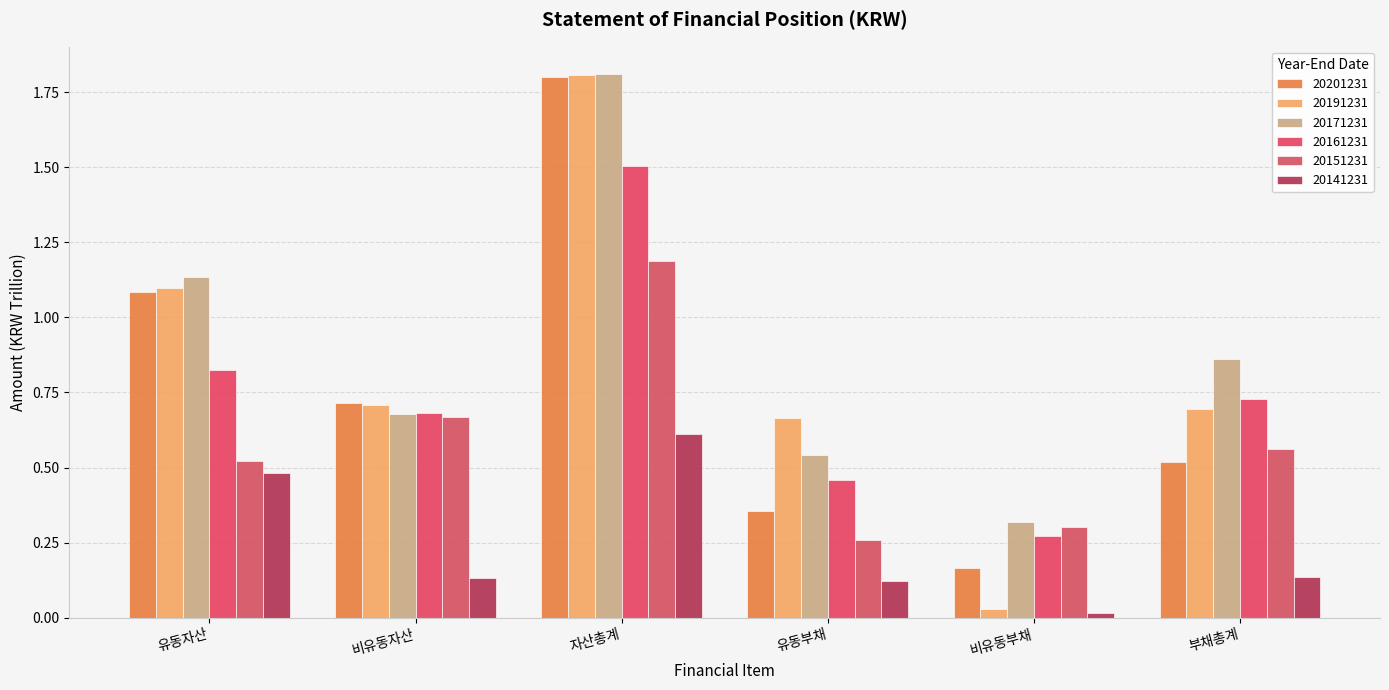

True or false: 20191231 has a value of 0.7 at 유동부채.

True